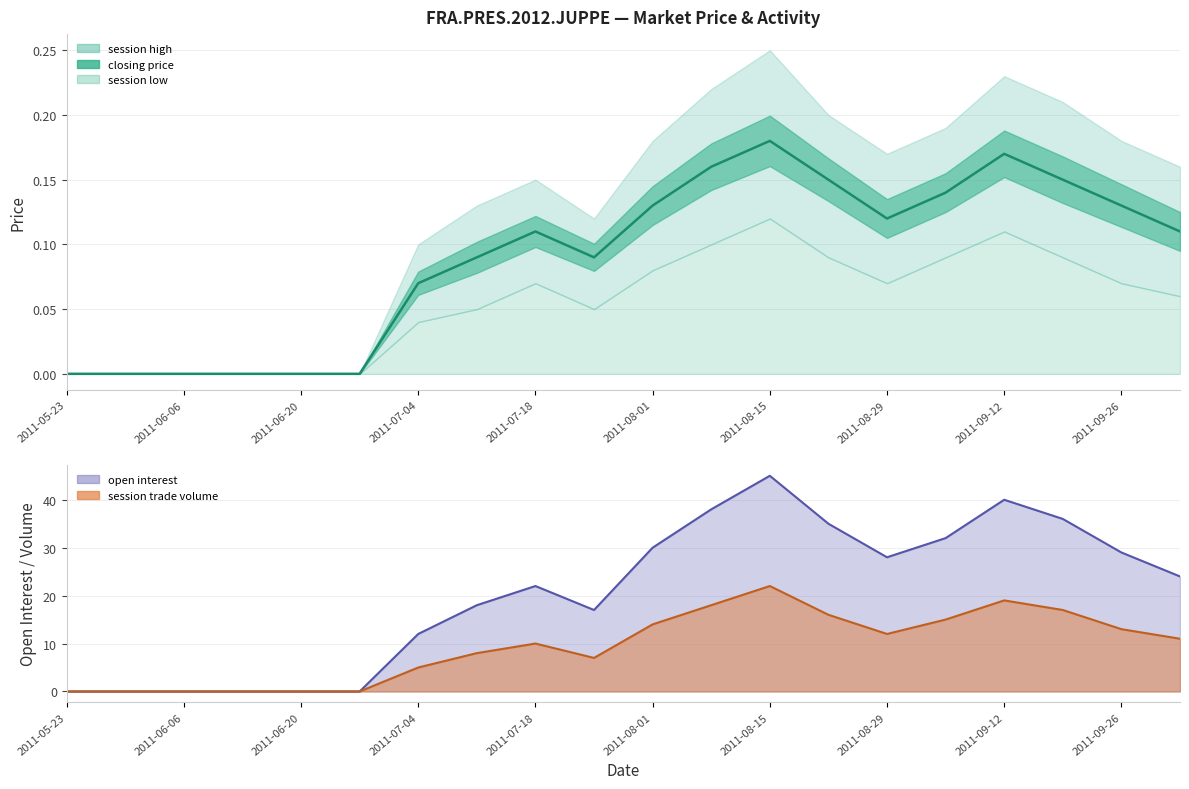

What position from the left is 2011-08-22?

14